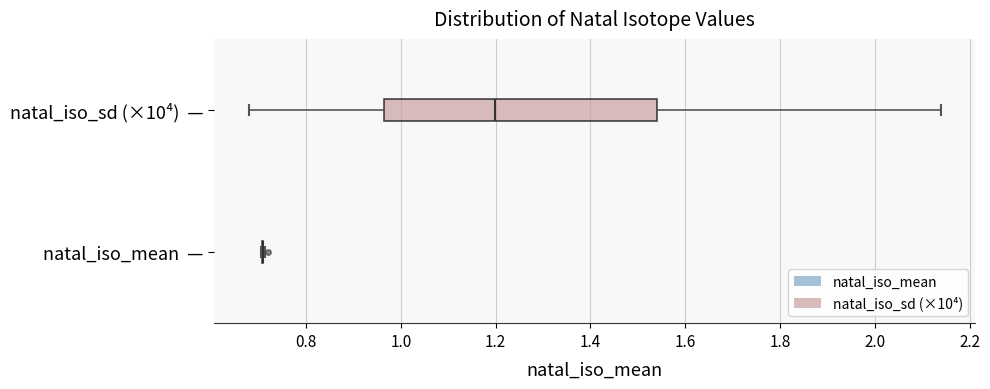

Comparing the boxes themselves (not the whiskers), which one is the widest?

natal_iso_sd (×10⁴) —